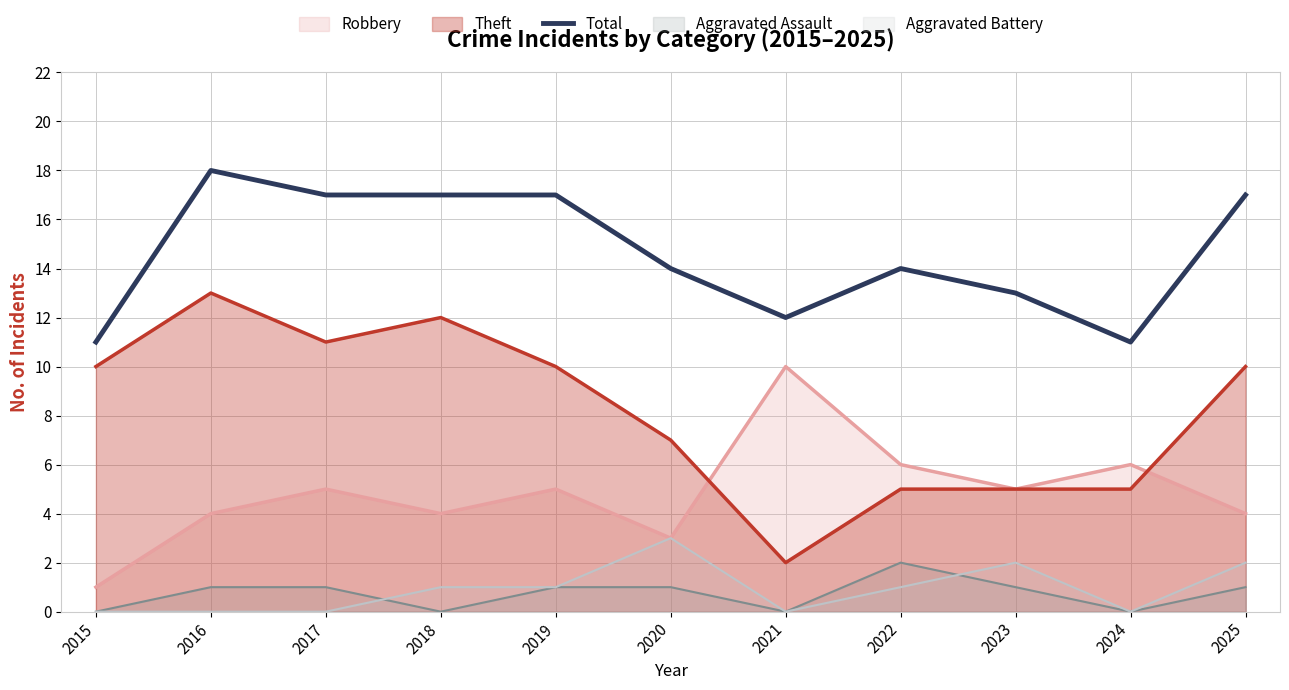

What is the change in value from 2015 to 2017?

+6